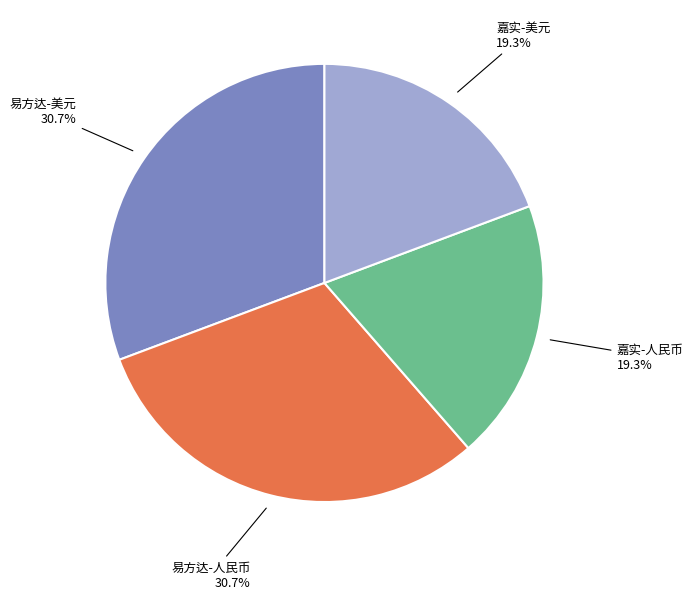

Count the number of slices in the pie.

4